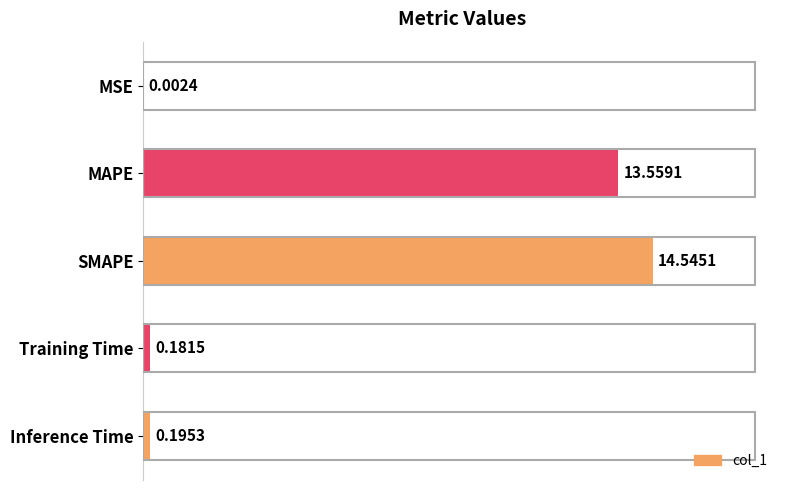

What is the sum of the values at SMAPE and Training Time?

14.7